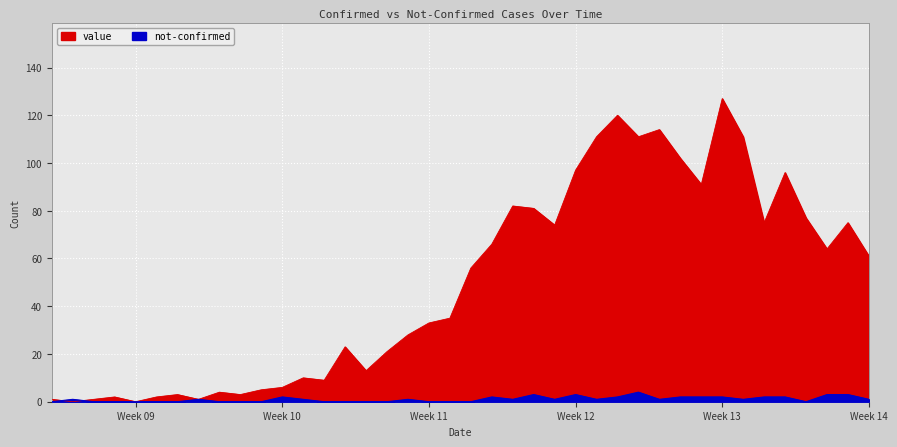

The value series shows 173 at 2020-03-27. True or false?

False